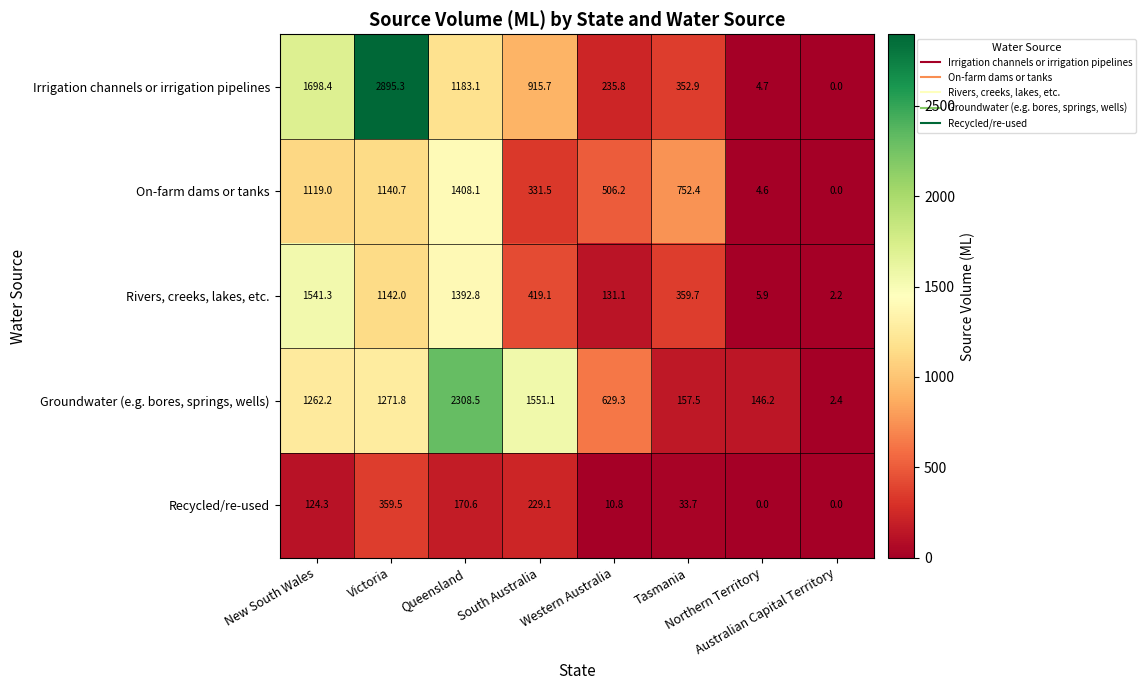

Which series has the largest range (max minus min)?

Irrigation channels or irrigation pipelines